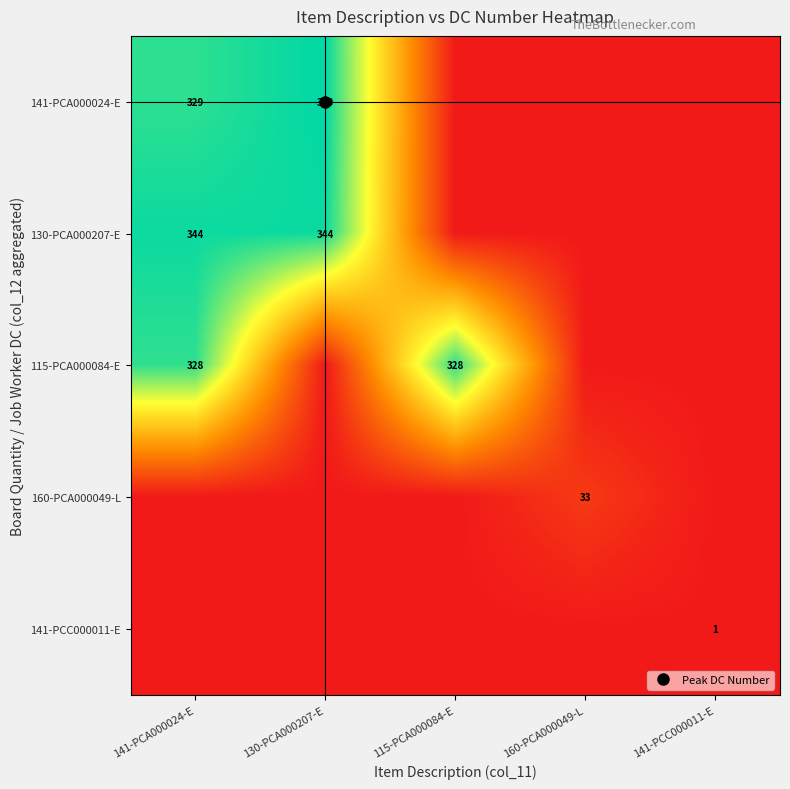

How many categories are shown in the chart?

5